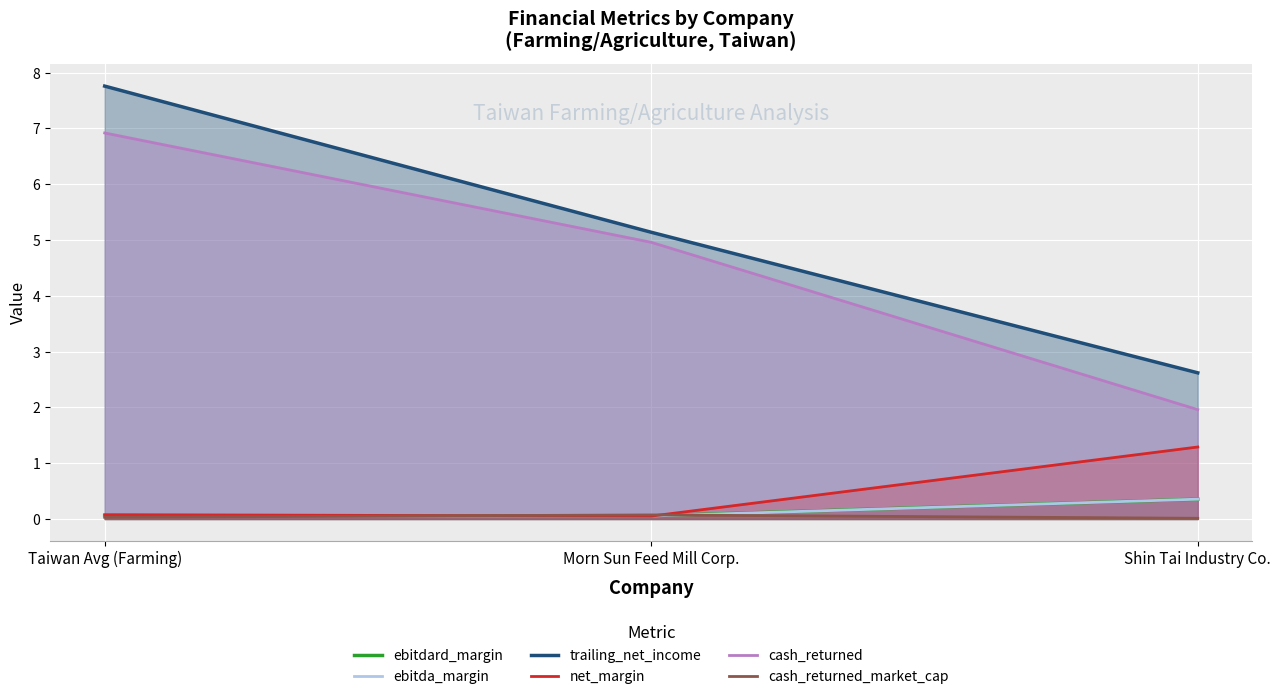

Is the value of cash_returned_market_cap at Morn Sun Feed Mill Corp. greater than the value of trailing_net_income at Shin Tai Industry Co.?

No